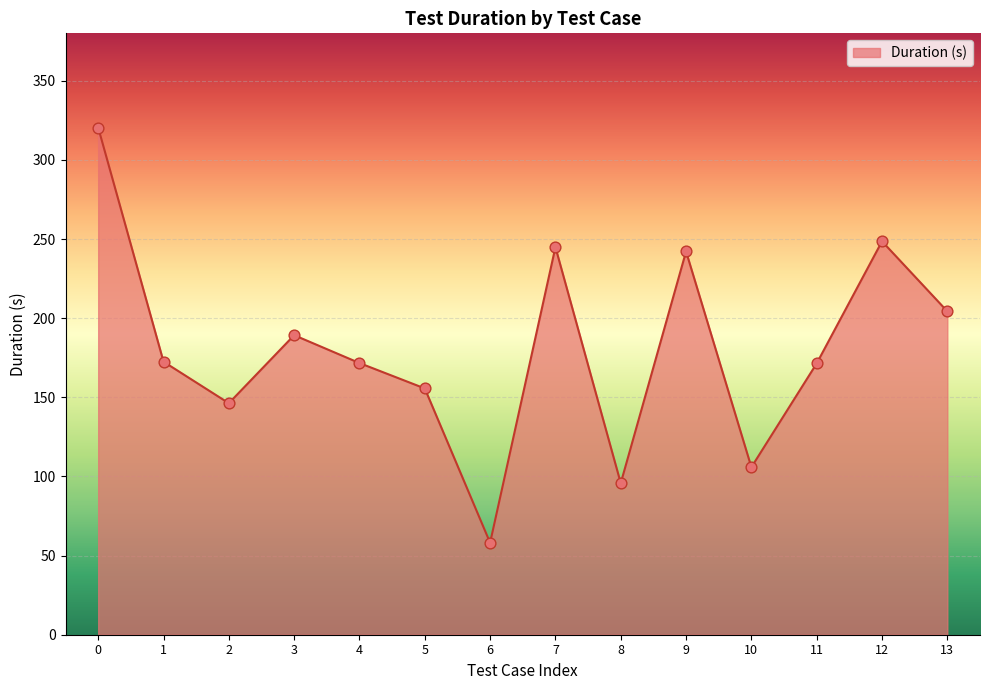

Approximately how many times larger is the value at 11 compared to 2?

1.2